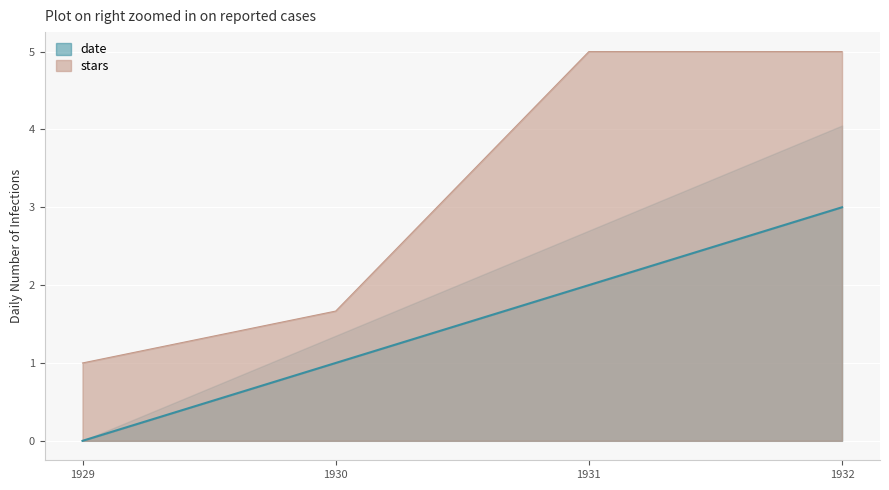

What is the greatest value displayed?

5.0